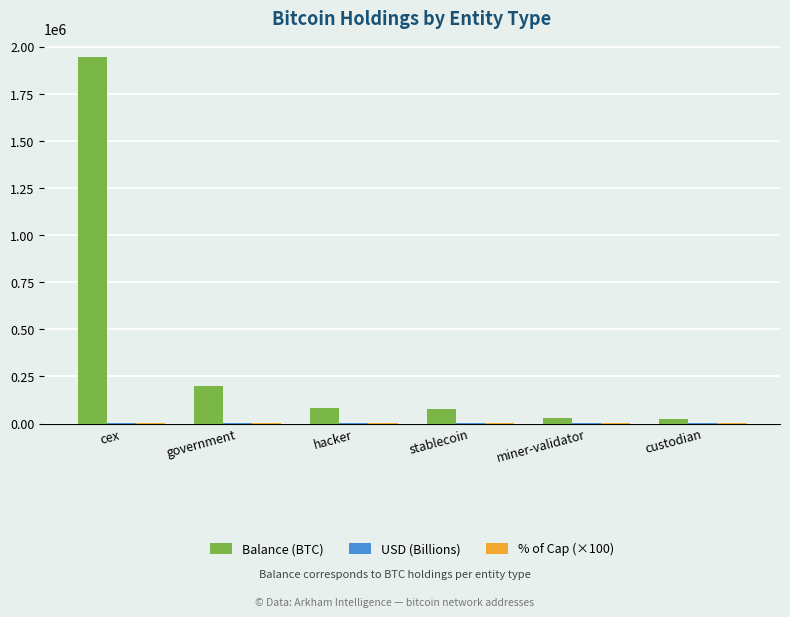

Is it true that Balance (BTC) equals 79957.3 at hacker?

True